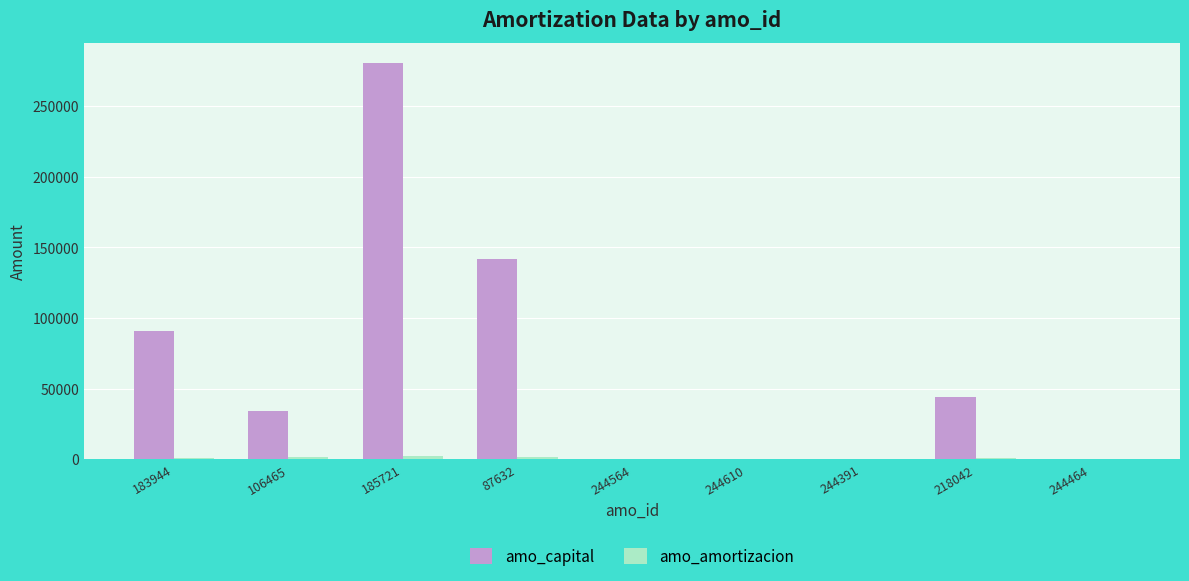

Which series has the largest total across all categories?

amo_capital